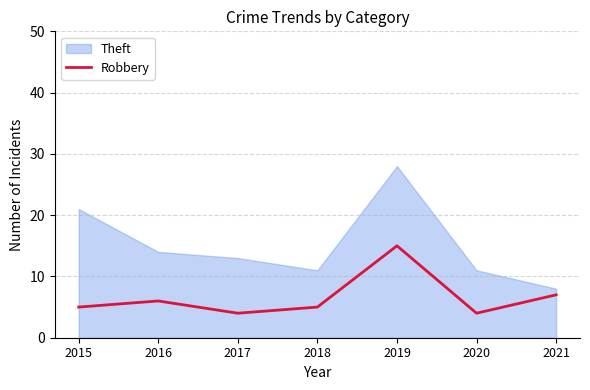

How many data points are less than 5?

2